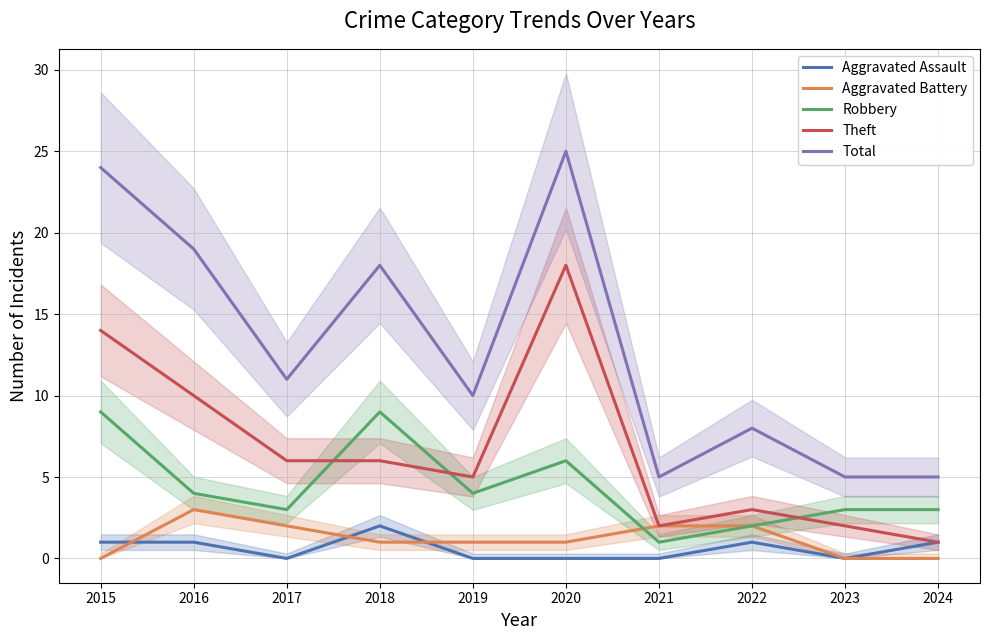

Which label corresponds to the largest value in the chart?

2020